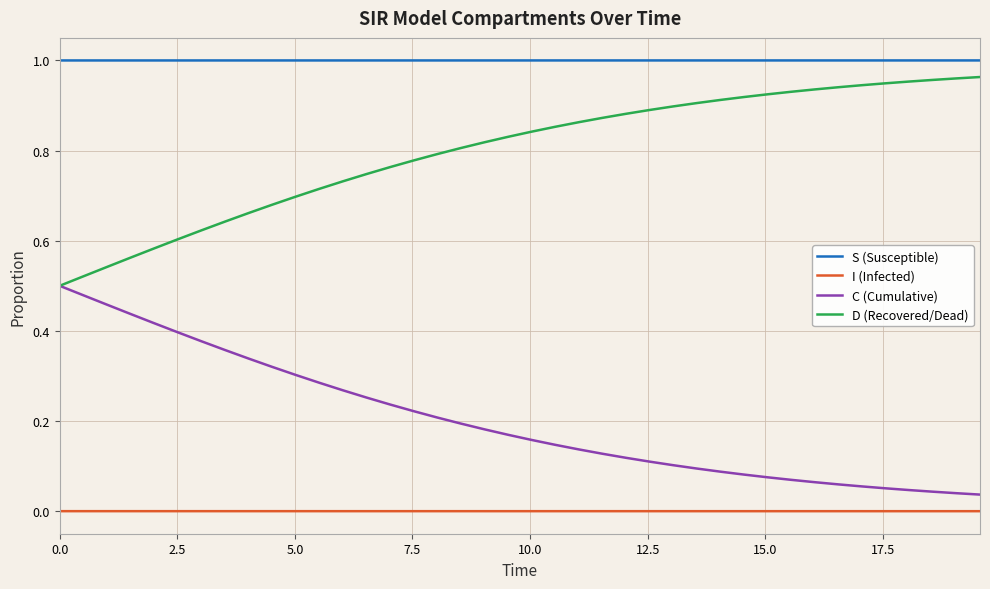

What are all the series names shown in the legend?

S (Susceptible), I (Infected), C (Cumulative), D (Recovered/Dead)